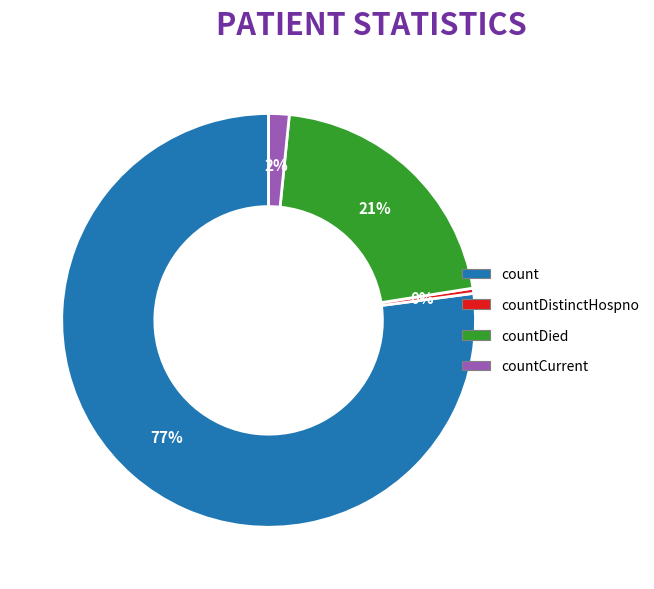

Is there any slice that represents more than half of the pie?

Yes